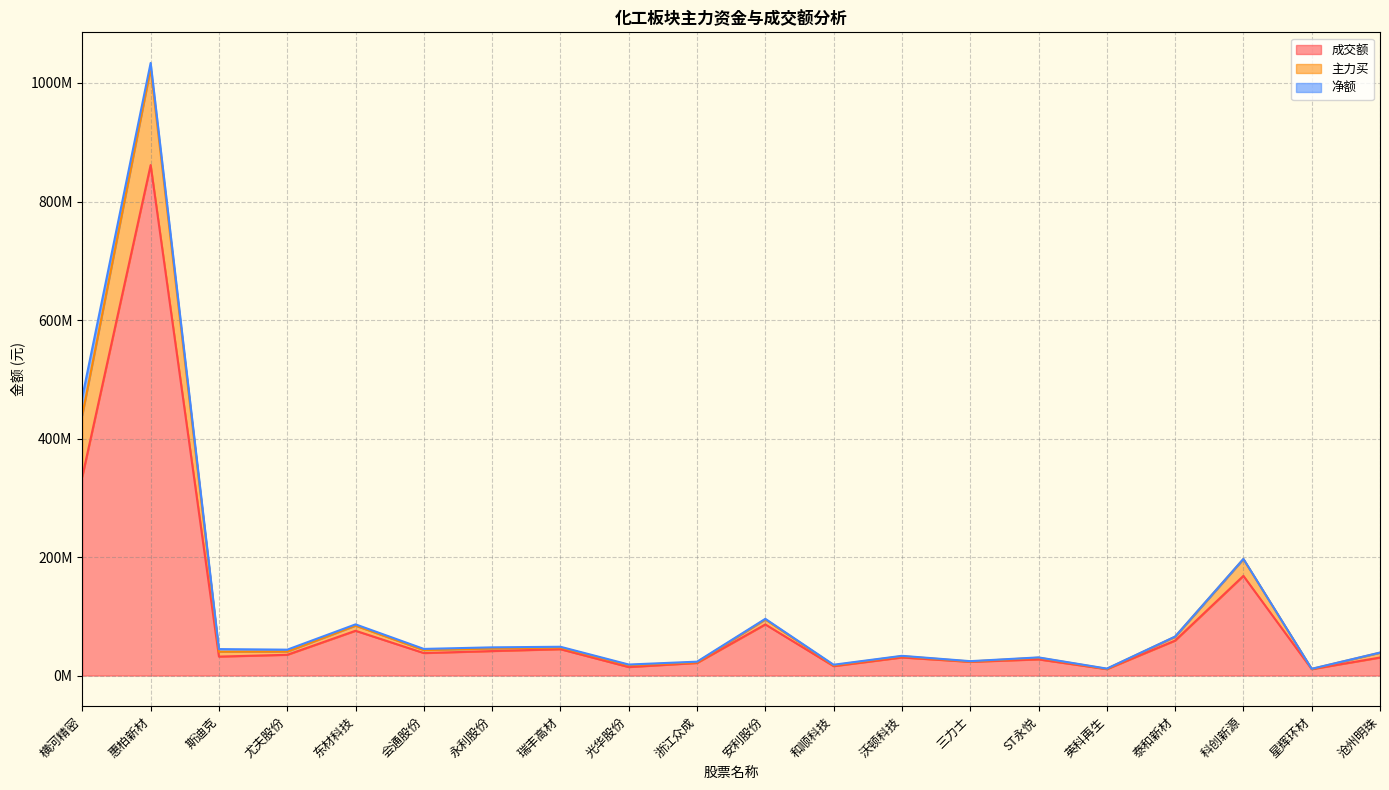

What is the label of the 20th point from the left?

沧州明珠